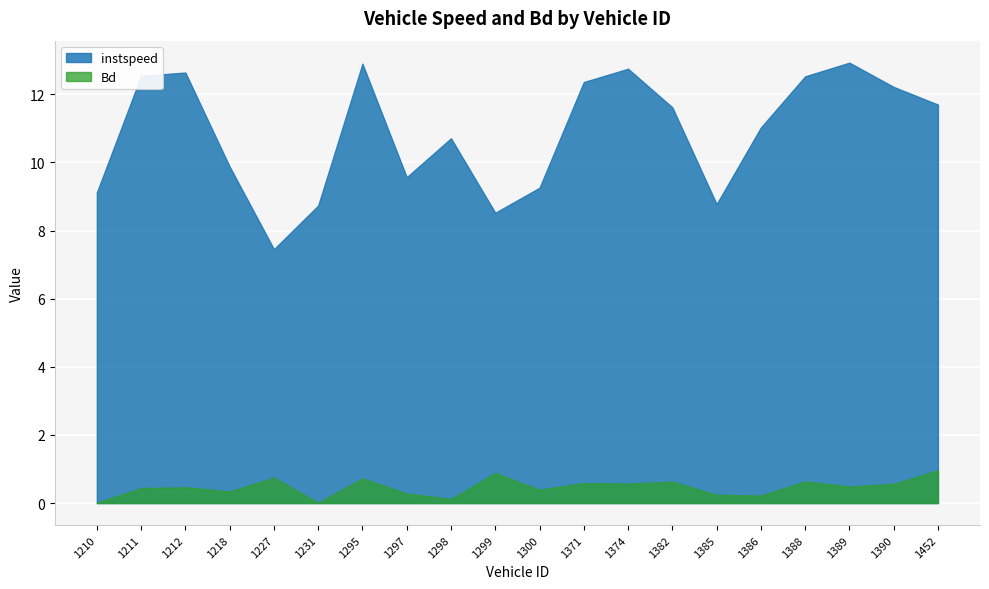

What is the difference between the maximum and minimum values in the instspeed series?

5.5